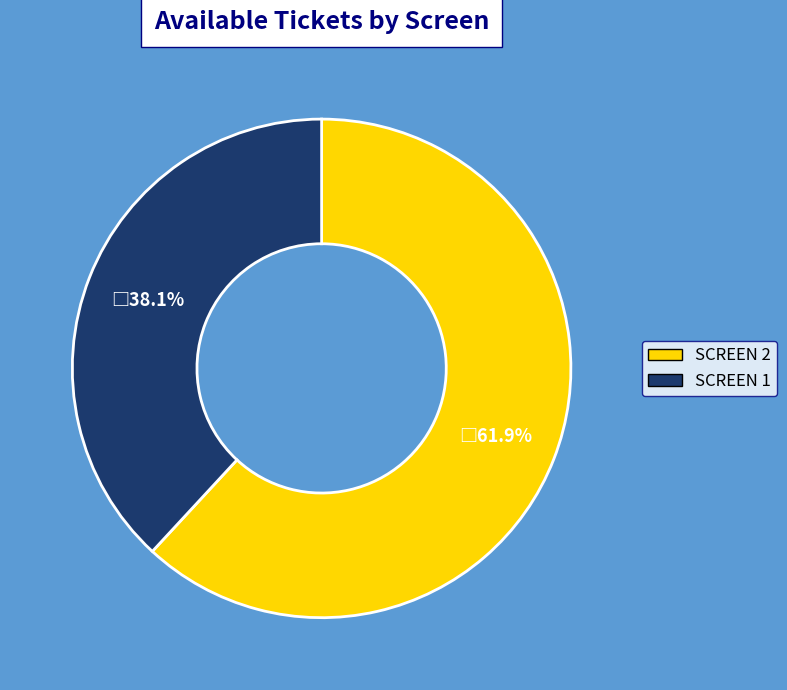

Combined, what portion of the pie is SCREEN 1 and SCREEN 2?

100.0%